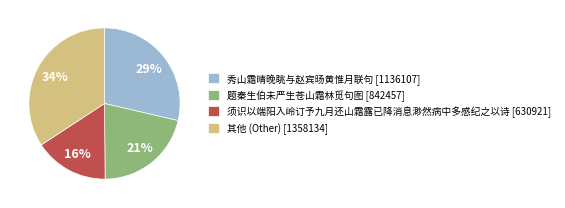

To the nearest percent, what is the difference between the largest and smallest slice percentages?

18%